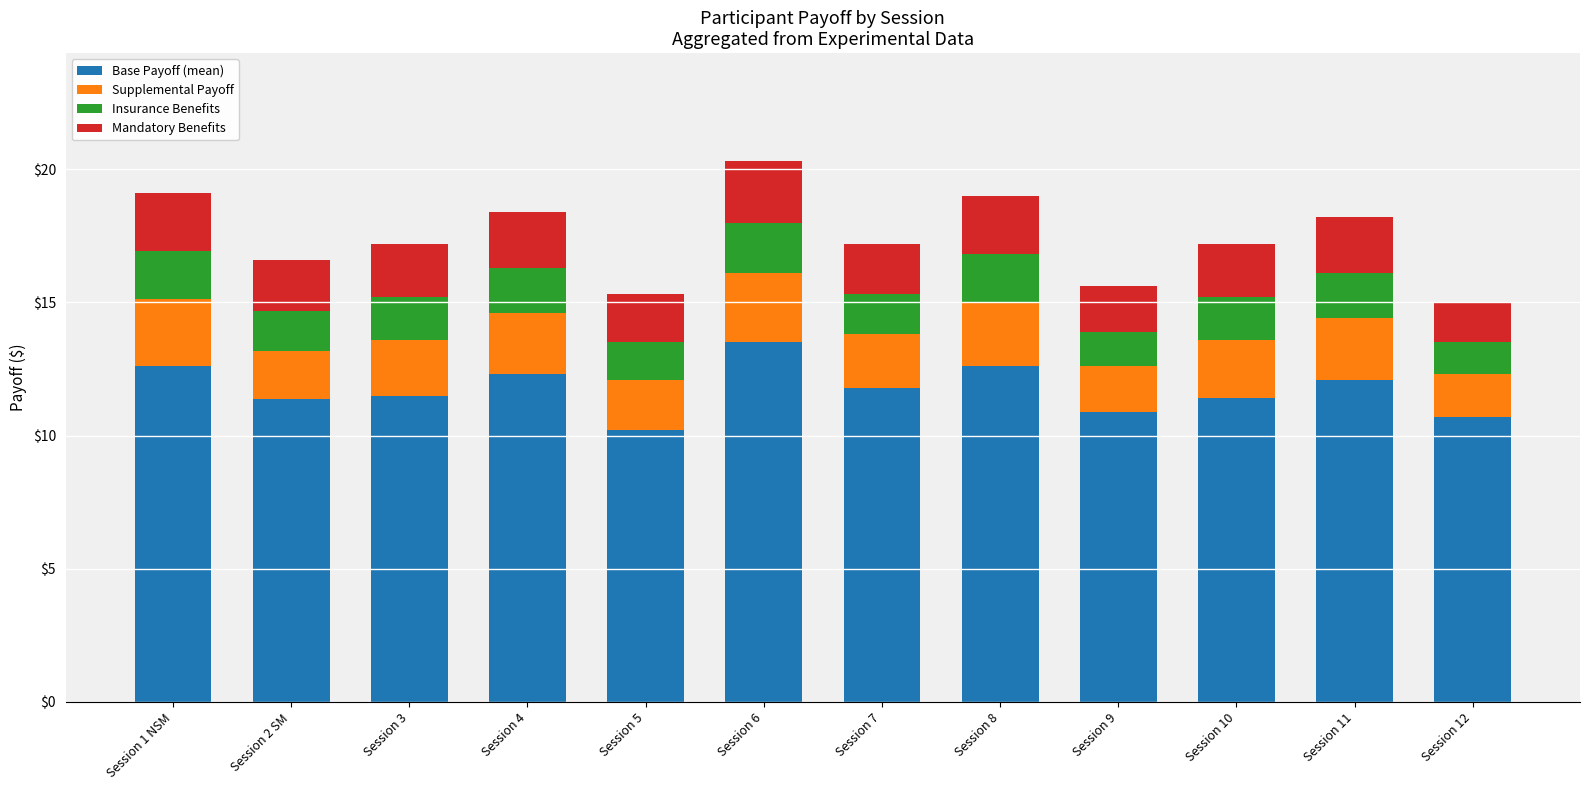

What is the total value across all series at Session 10?

17.2